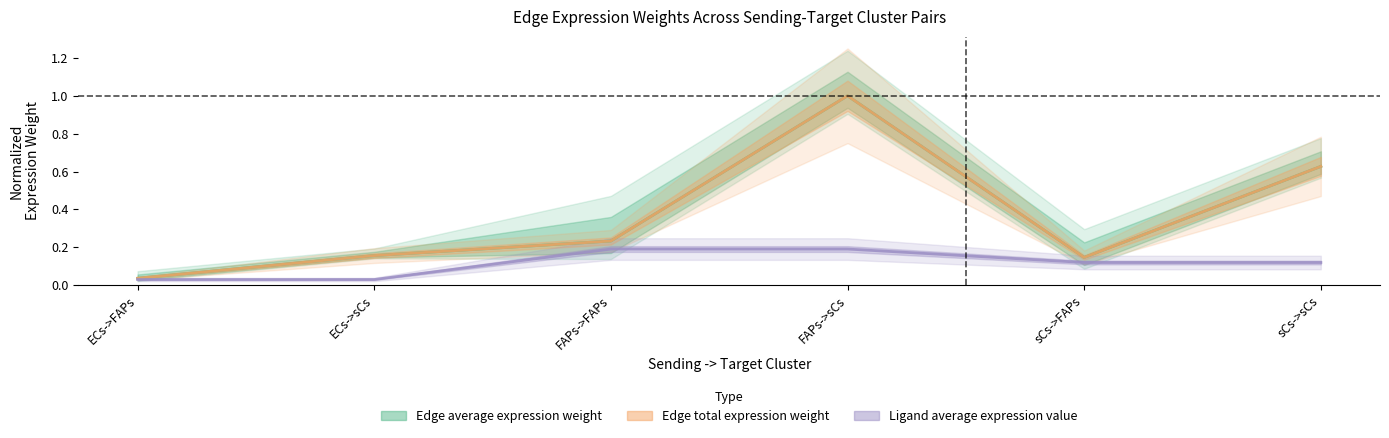

Is it true that Edge average expression weight equals 0.2 at ECs->sCs?

False